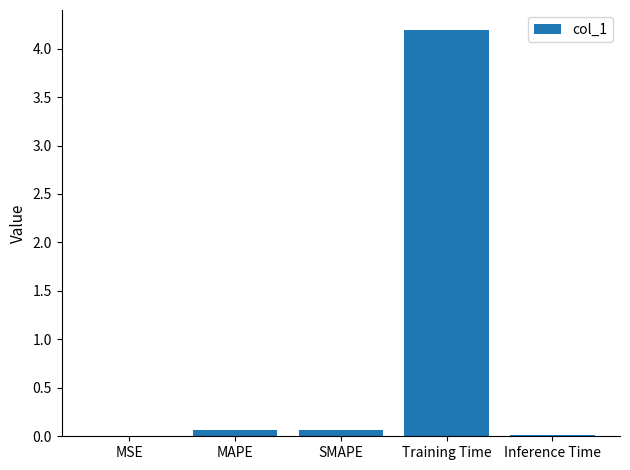

Between Inference Time and Training Time, which is larger?

Training Time